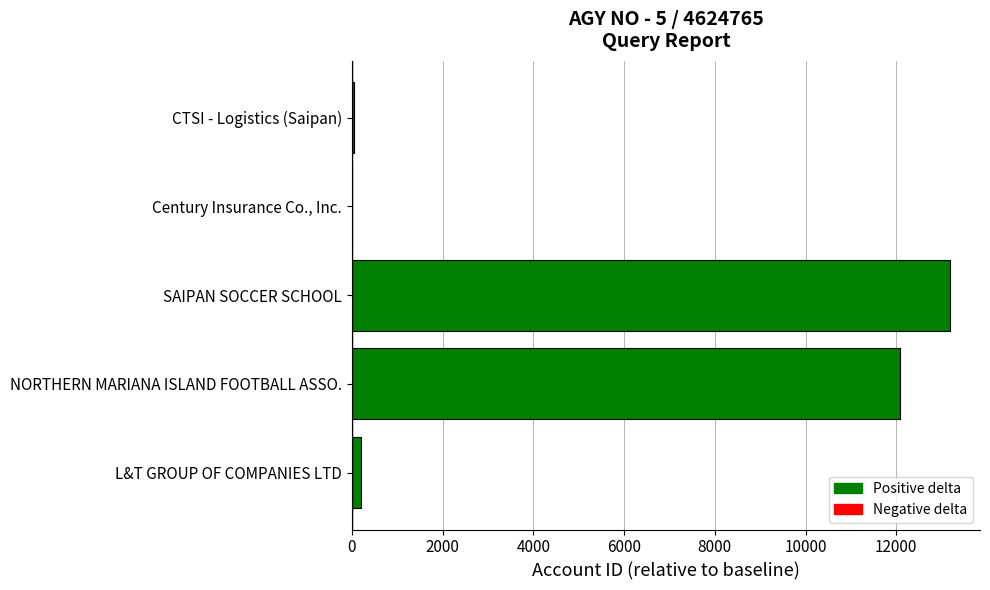

What value does the data have at NORTHERN MARIANA ISLAND FOOTBALL ASSO.?

12085